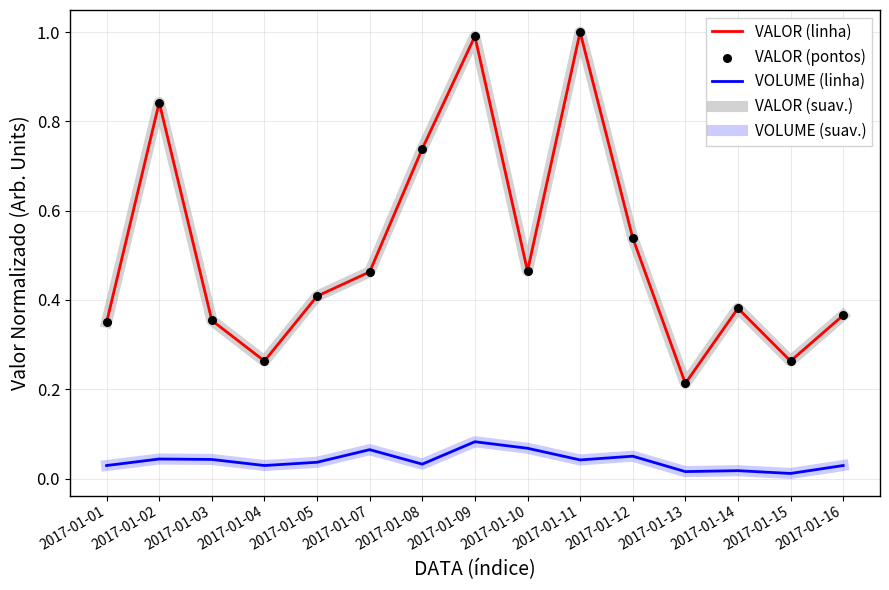

Is the value of VALOR (linha) at 2017-01-04 greater than the value of VOLUME (linha) at 2017-01-16?

Yes